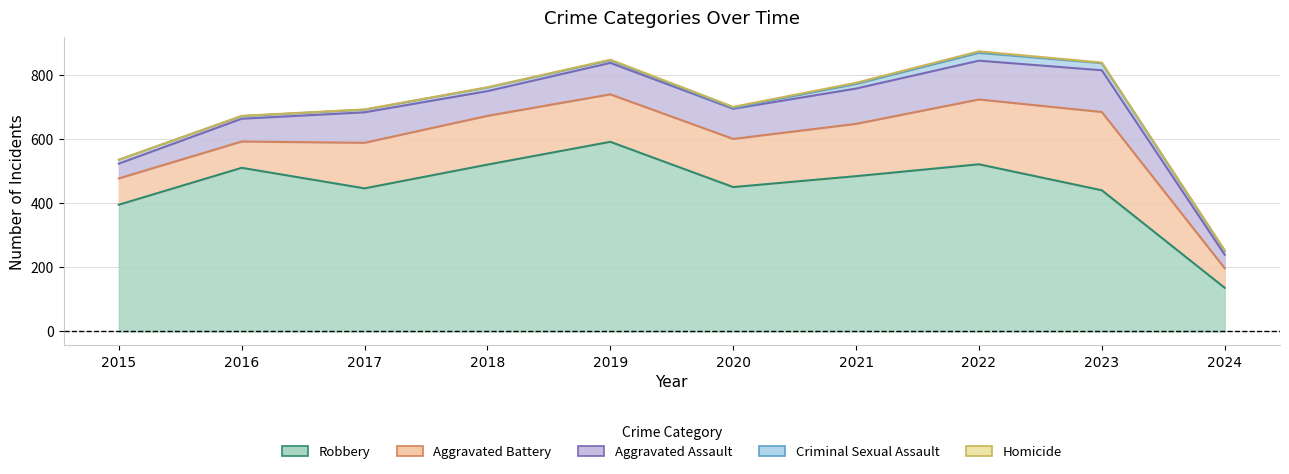

What value does the Robbery series have at 2021?

484